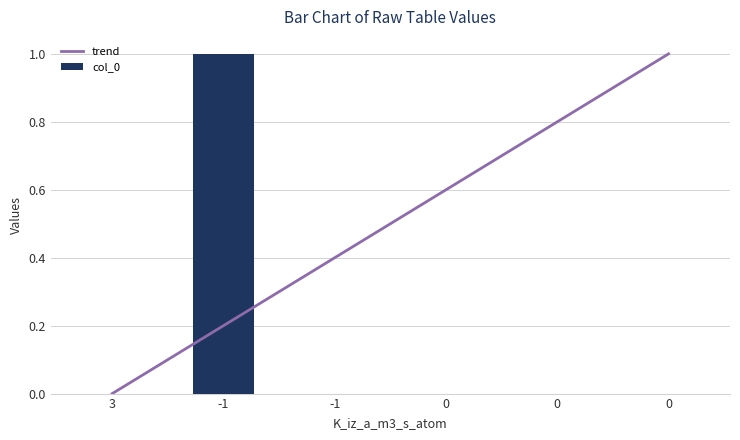

Reading left to right, what are all the values shown in this chart?

trend: 3=0.0	-1=0.2	-1=0.4	0=0.6	0=0.8	0=1.0
col_0: 3=0.0	-1=1.0	-1=0.0	0=0.0	0=0.0	0=0.0